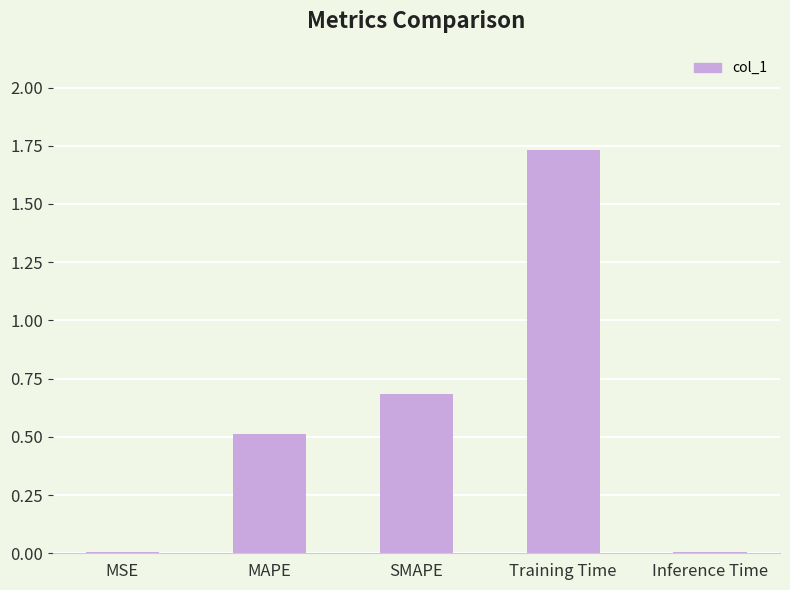

What is the difference between the values at MAPE and Training Time?

1.2